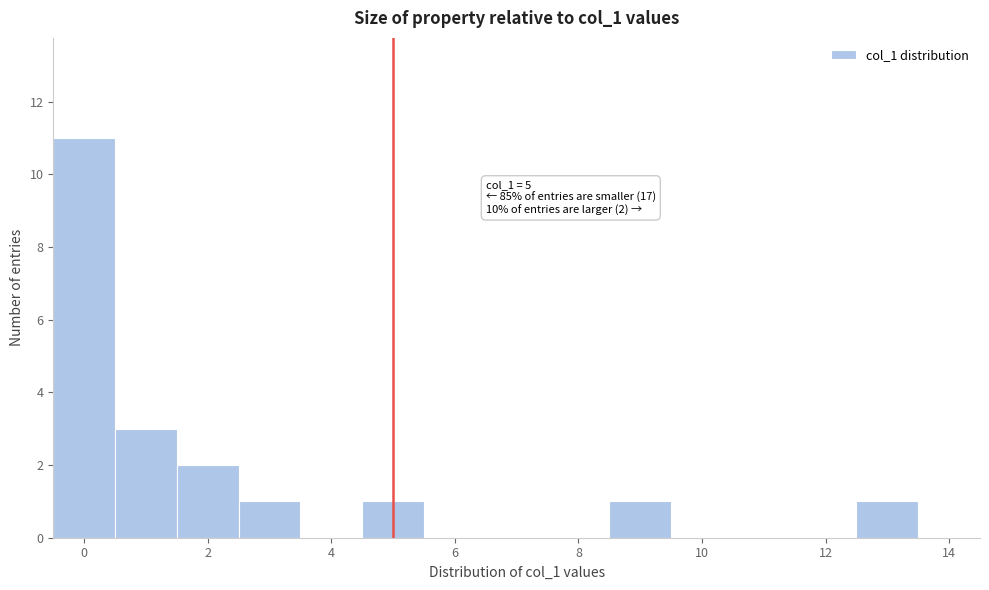

Which range on the x-axis has the tallest bar?

-0.5 to 0.5